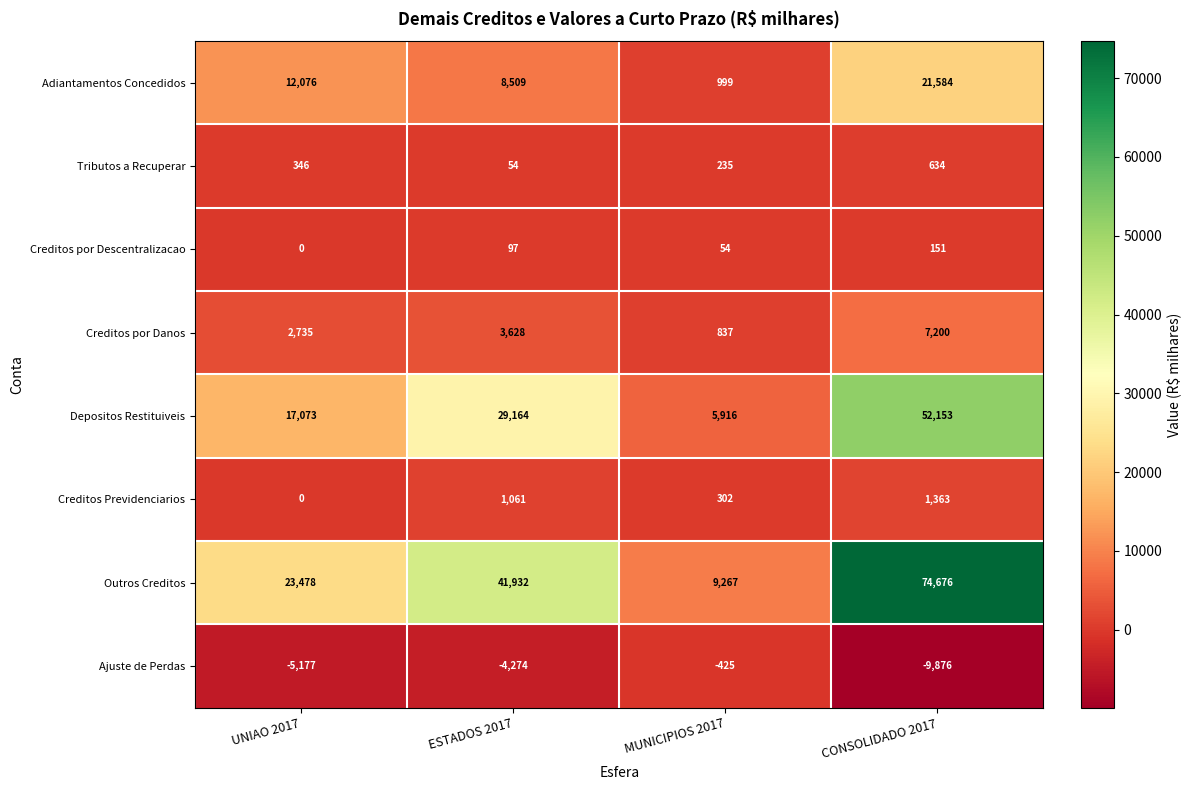

List the series in order of their peak value, lowest first.

Ajuste de Perdas, Creditos por Descentralizacao, Tributos a Recuperar, Creditos Previdenciarios, Creditos por Danos, Adiantamentos Concedidos, Depositos Restituiveis, Outros Creditos